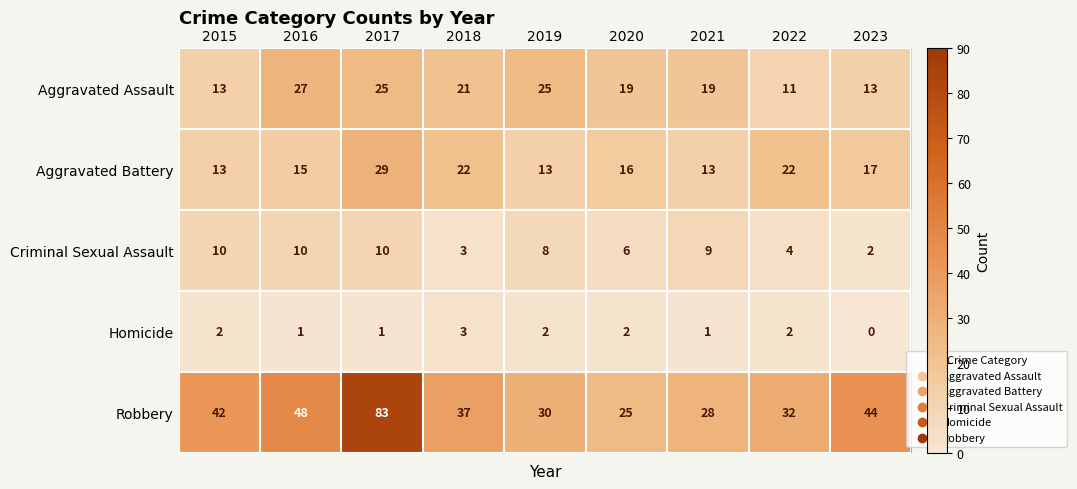

What is the difference between the second highest and minimum values in the Aggravated Battery series?

9